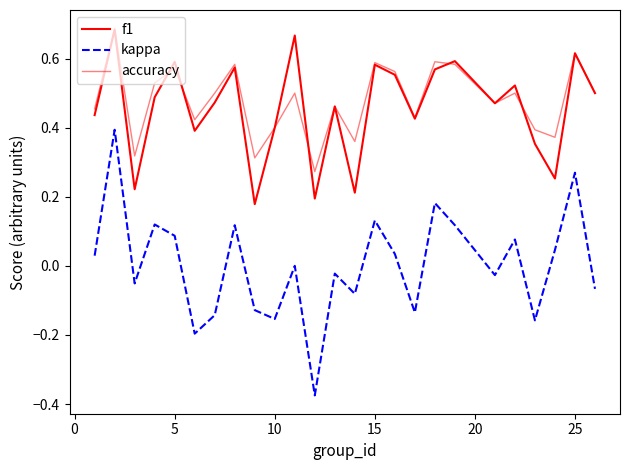

How many lines are shown in the chart?

3